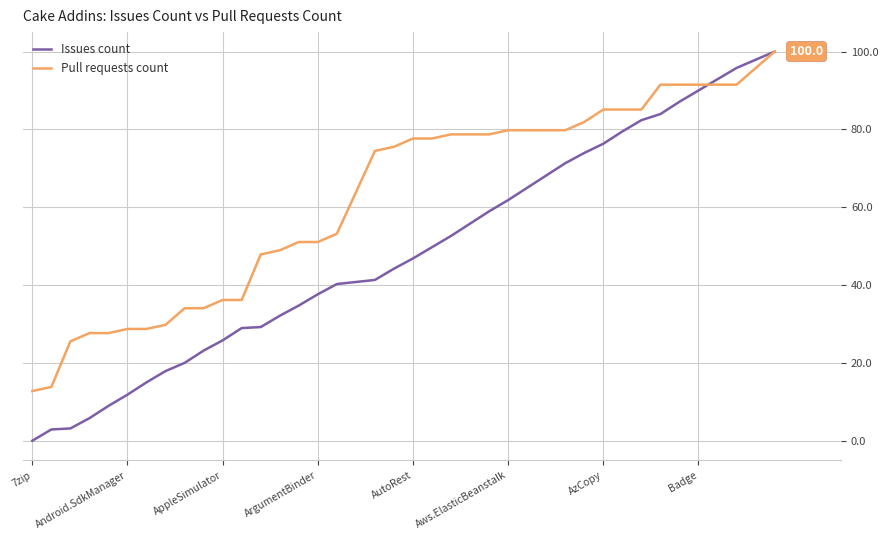

List the series in order of their overall mean, highest first.

Pull requests count, Issues count